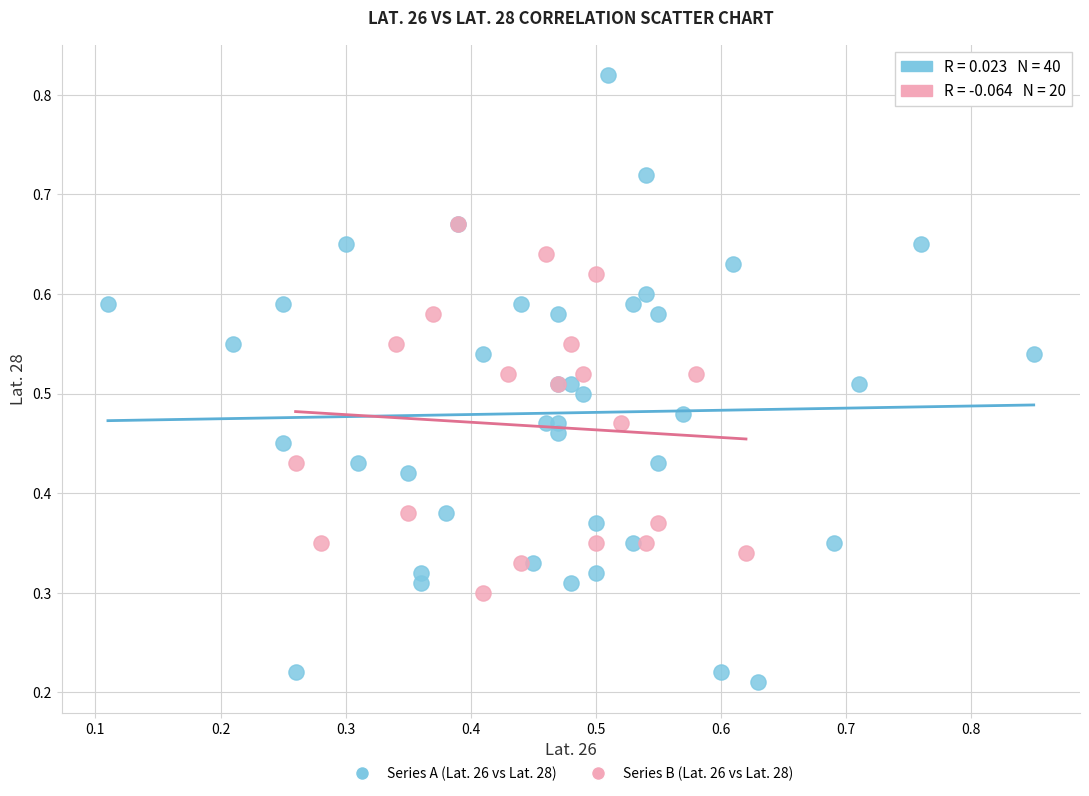

Which series contains the highest Y value?

Series A (Lat. 26 vs Lat. 28)